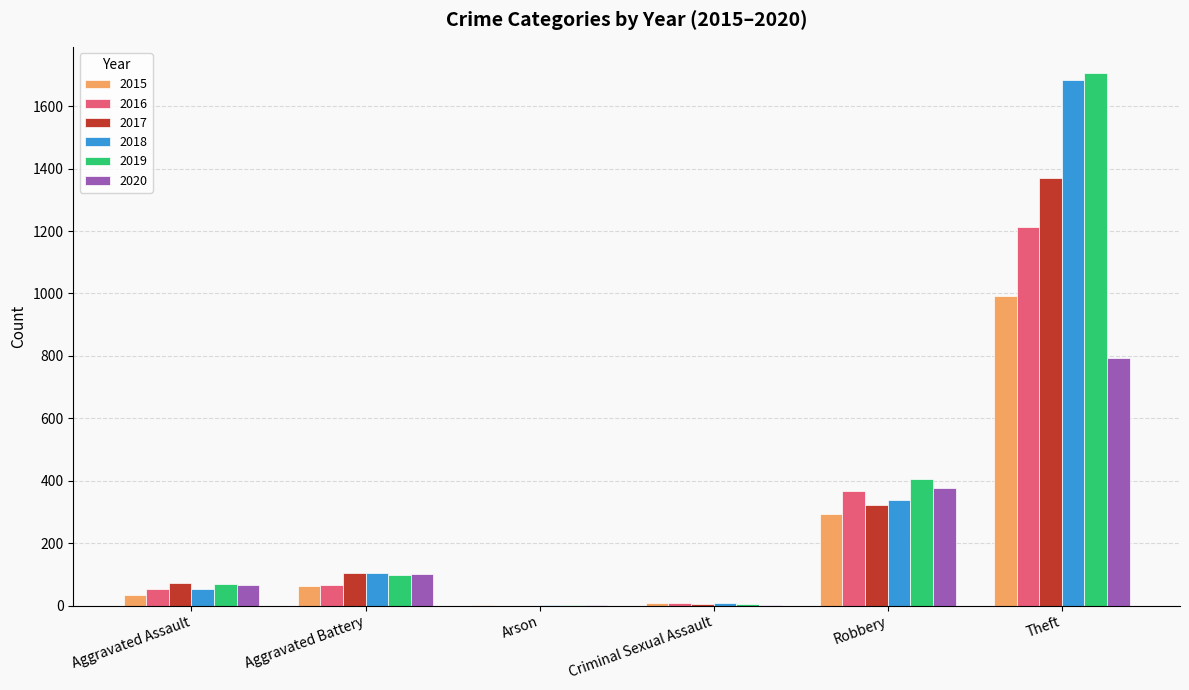

What is the sum of the 2016 values at Robbery and Theft?

1579